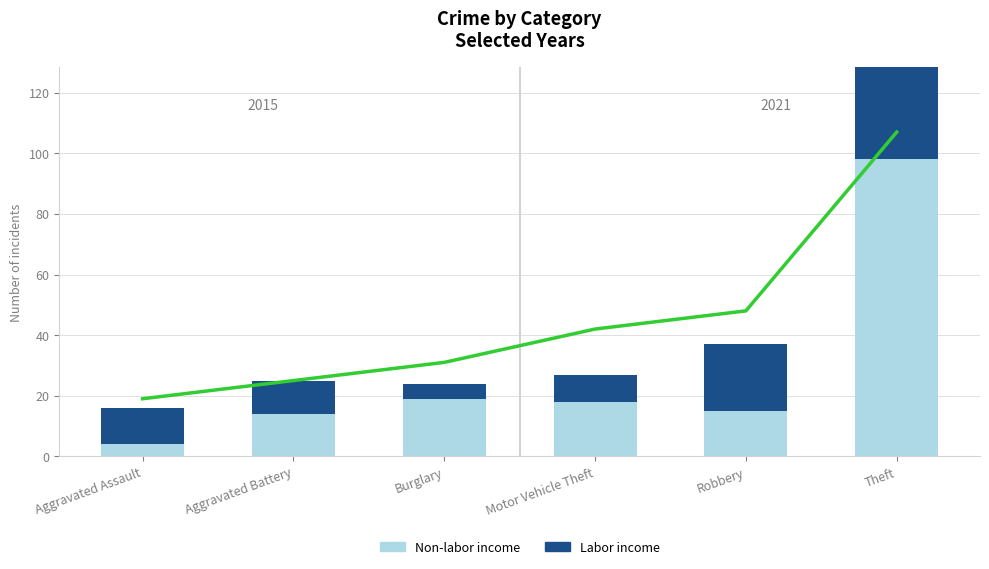

What is the label of the 3rd bar from the left?

Burglary